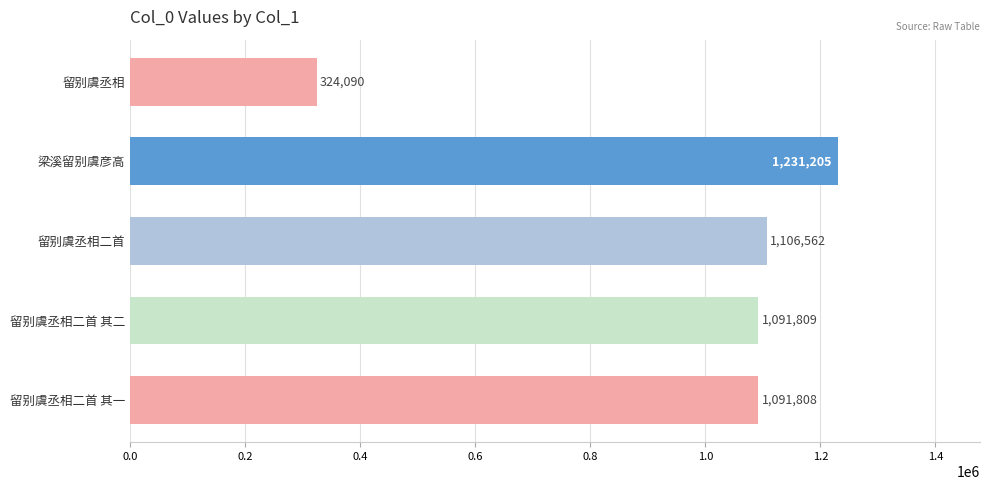

What is the average value?

969095